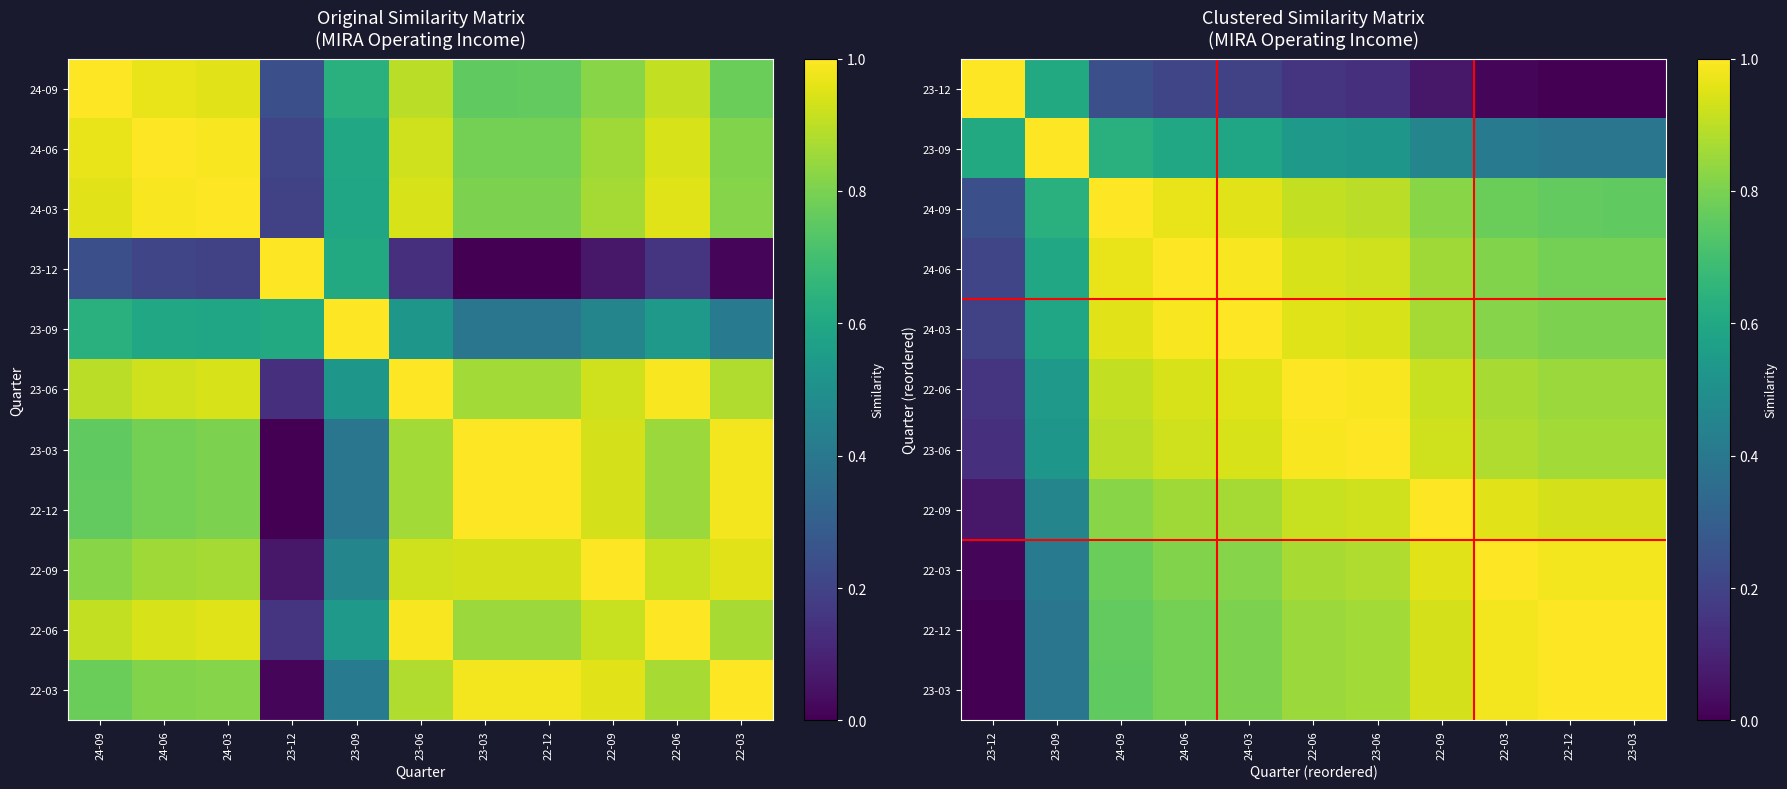

Count the number of categories in the chart.

11